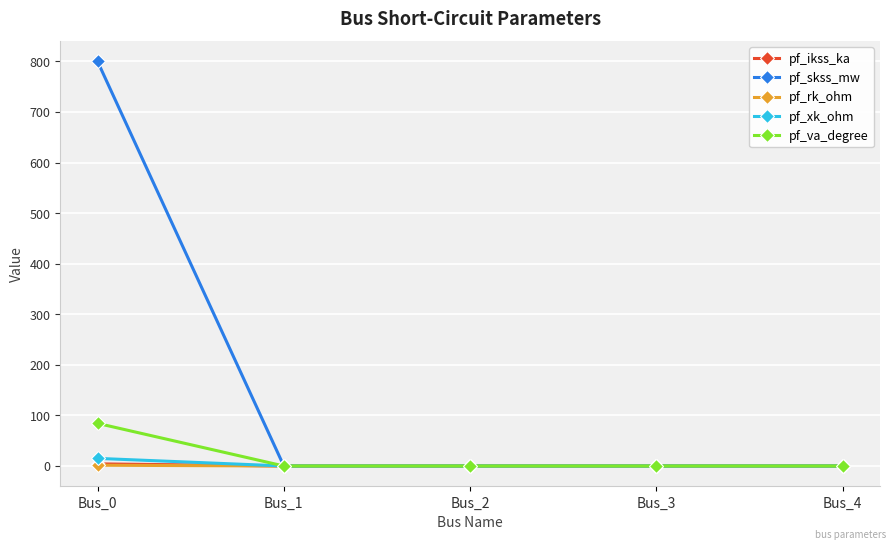

True or false: pf_skss_mw has more than 2 interior local peaks.

False